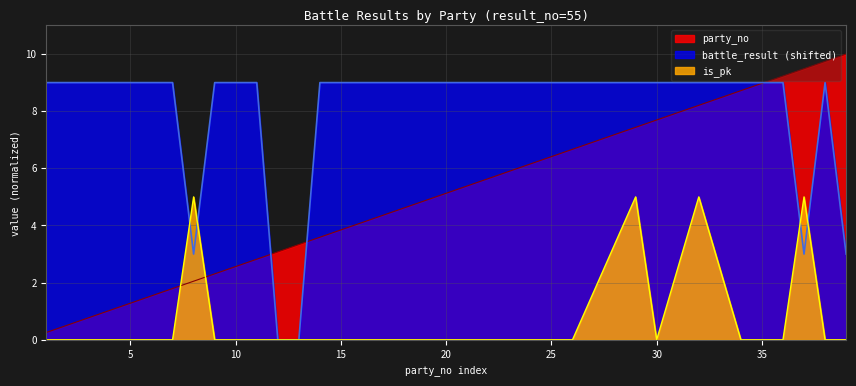

What is the sum of the battle_result values at 30 and 32?

18.0